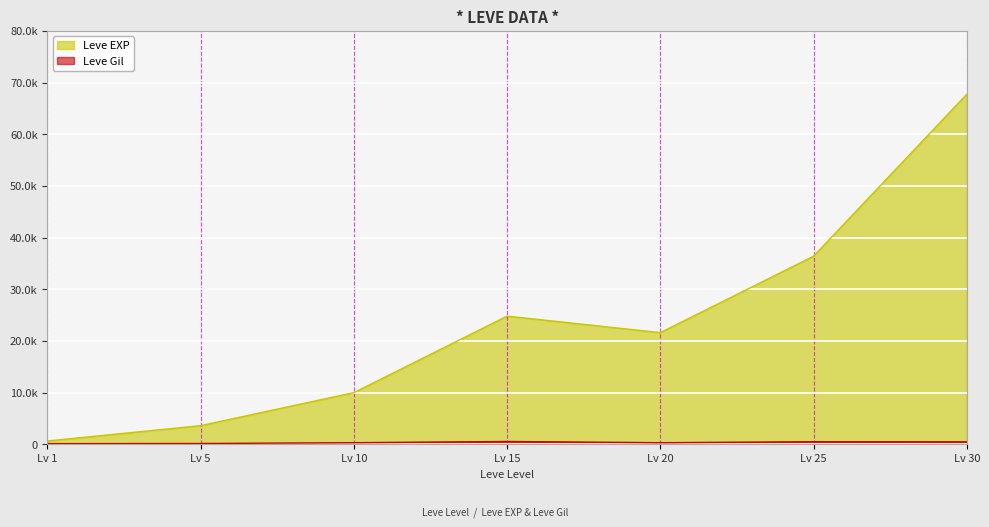

What is the sum of all Leve EXP values?

164730